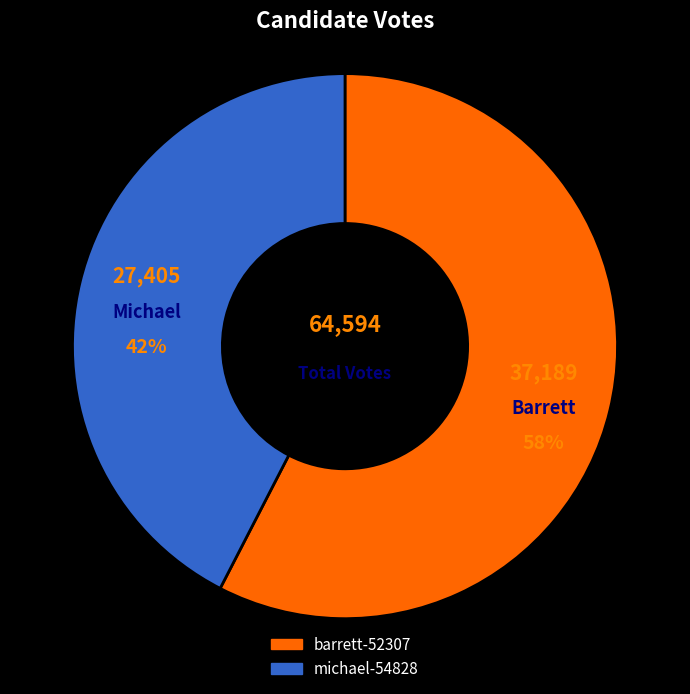

The michael-54828 slice represents 42% of the pie. True or false?

True